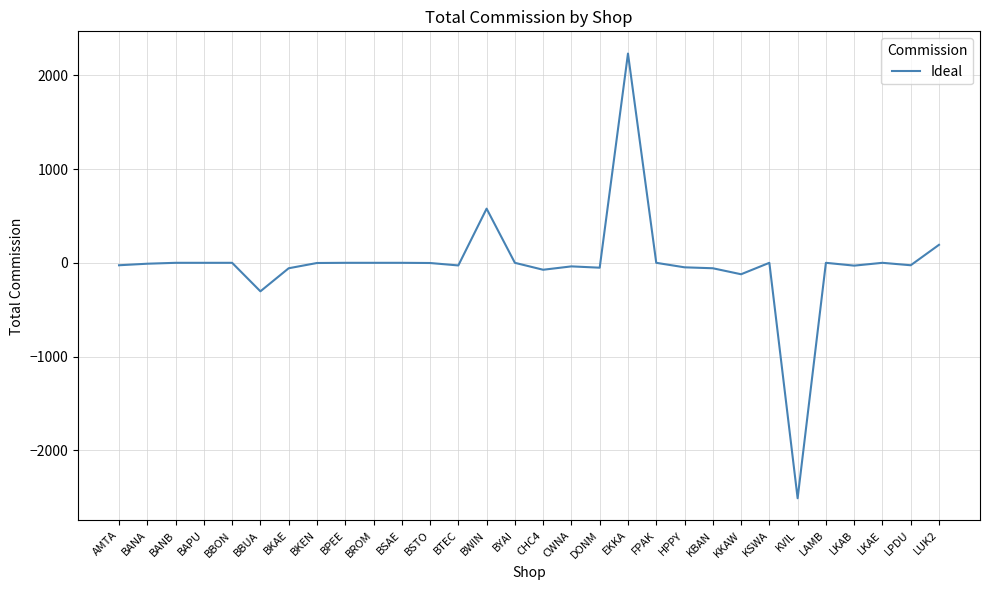

The value at BBON is 2985.1. True or false?

False